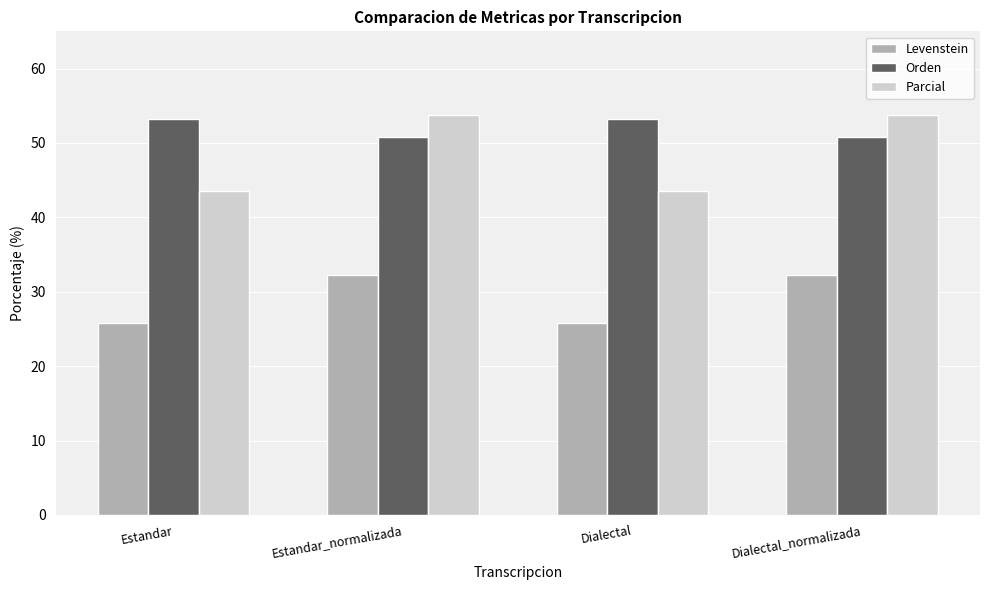

True or false: Parcial has a value of 64.7 at Dialectal.

False